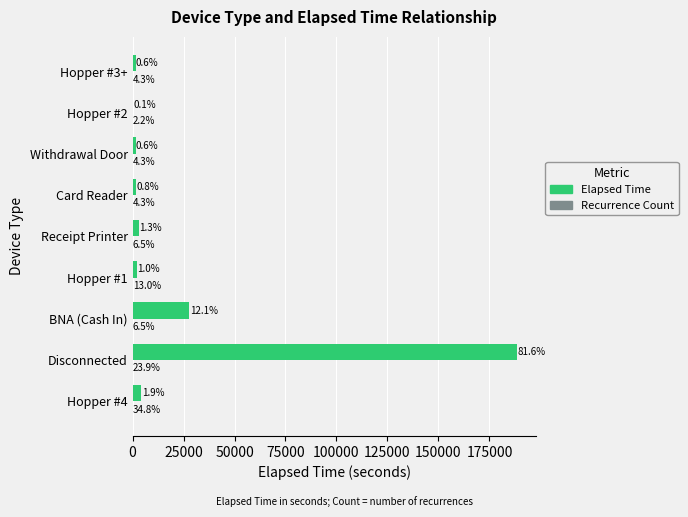

Which series has the largest range (max minus min)?

Elapsed Time